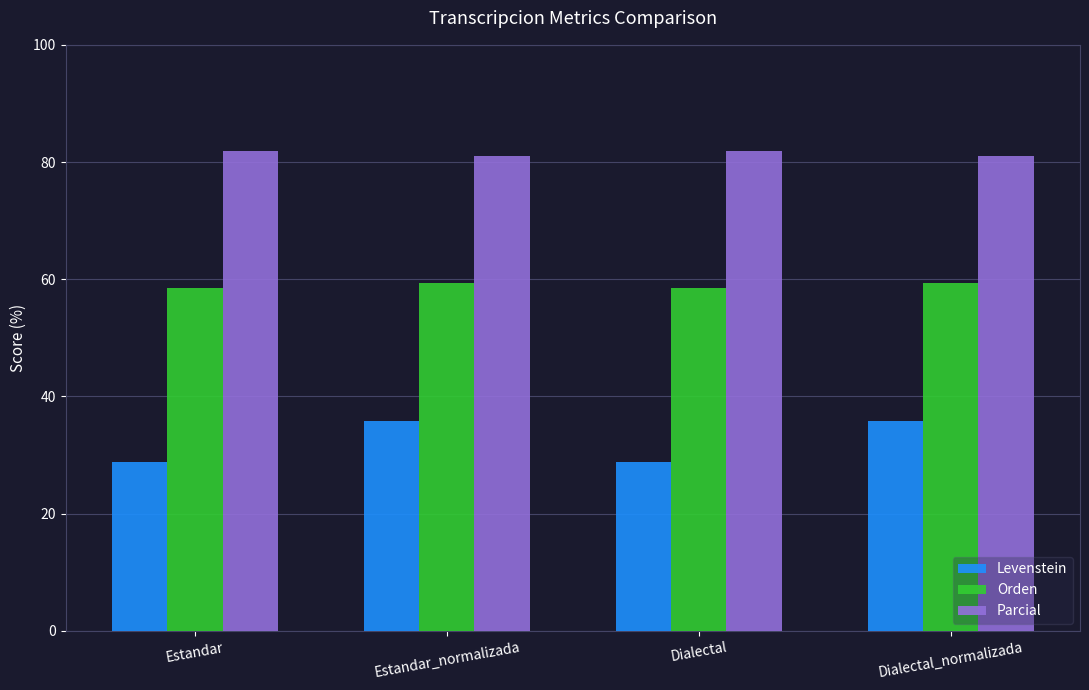

What is the value of the Levenstein bar at the 4th from the left?

35.8